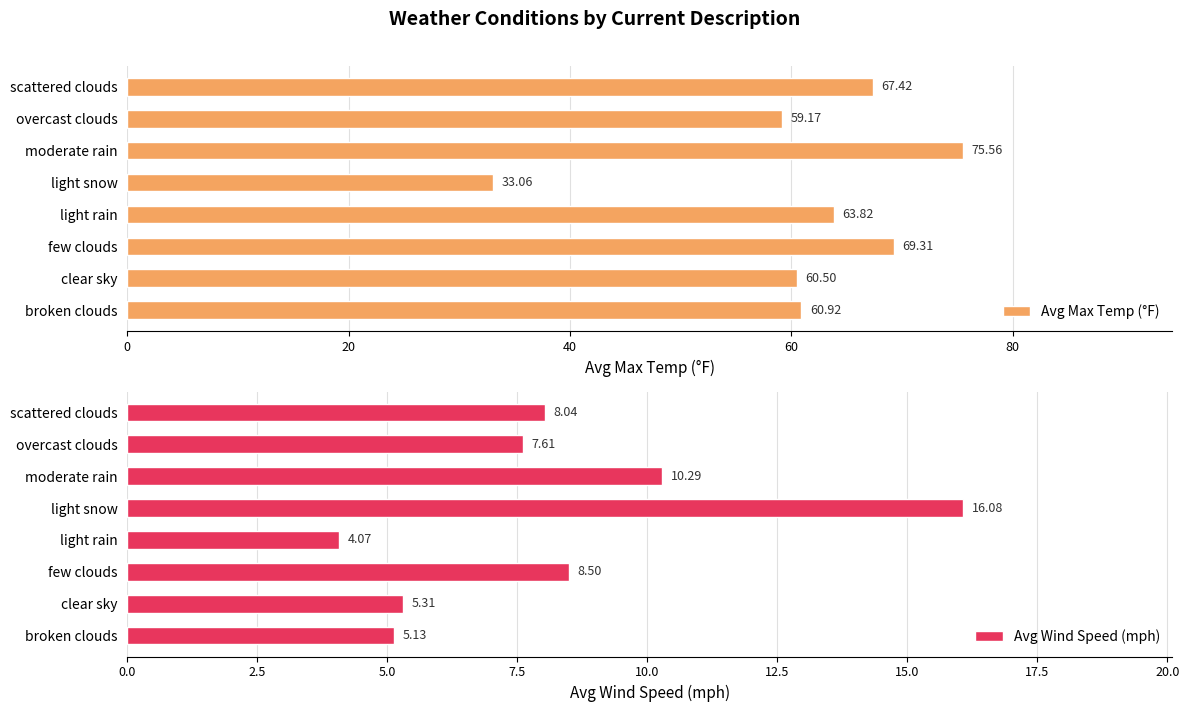

Rank the categories by Avg Max Temp (°F) value from highest to lowest.

moderate rain, few clouds, scattered clouds, light rain, broken clouds, clear sky, overcast clouds, light snow